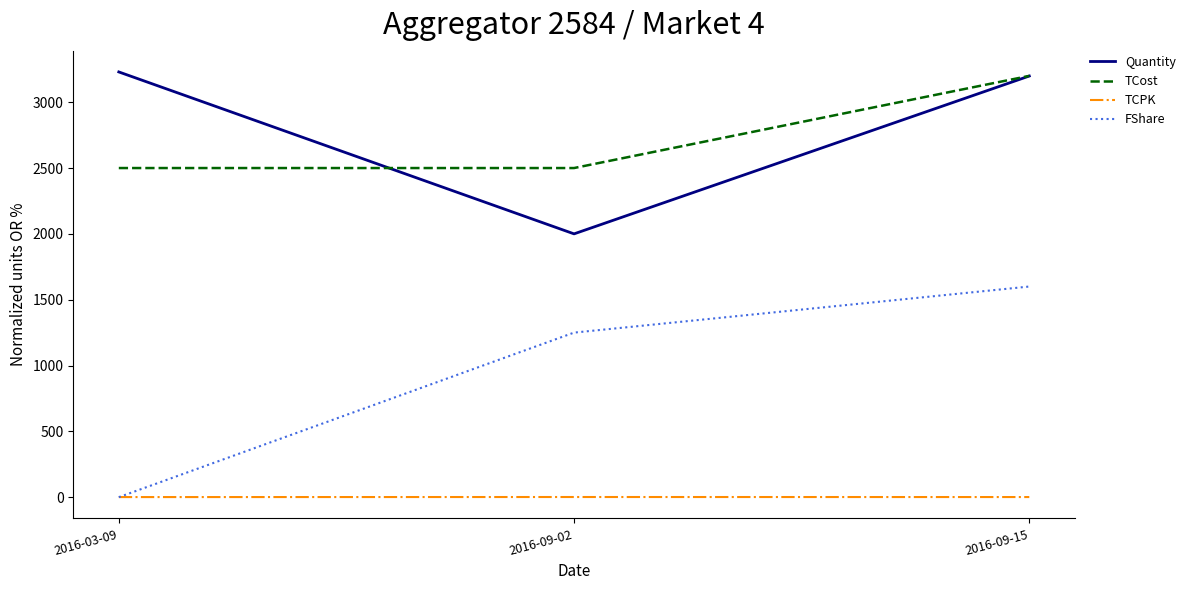

Which label corresponds to the largest value in the chart?

2016-03-09